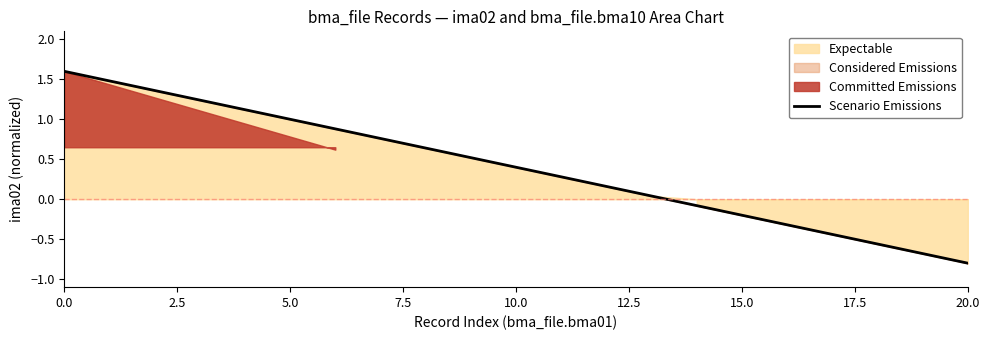

What is the label of the 15th point from the left?

14